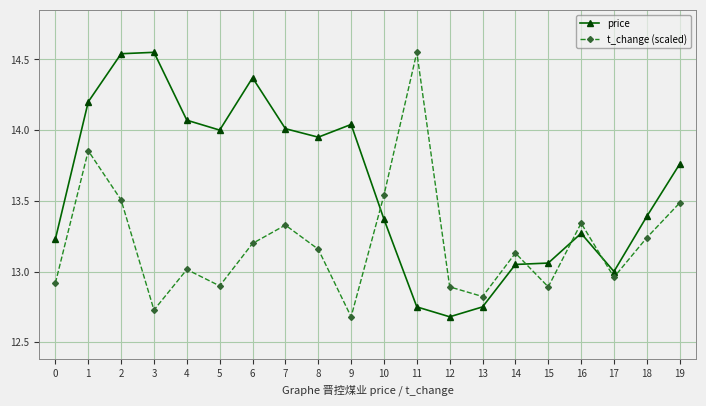

Which series has the largest total across all categories?

price